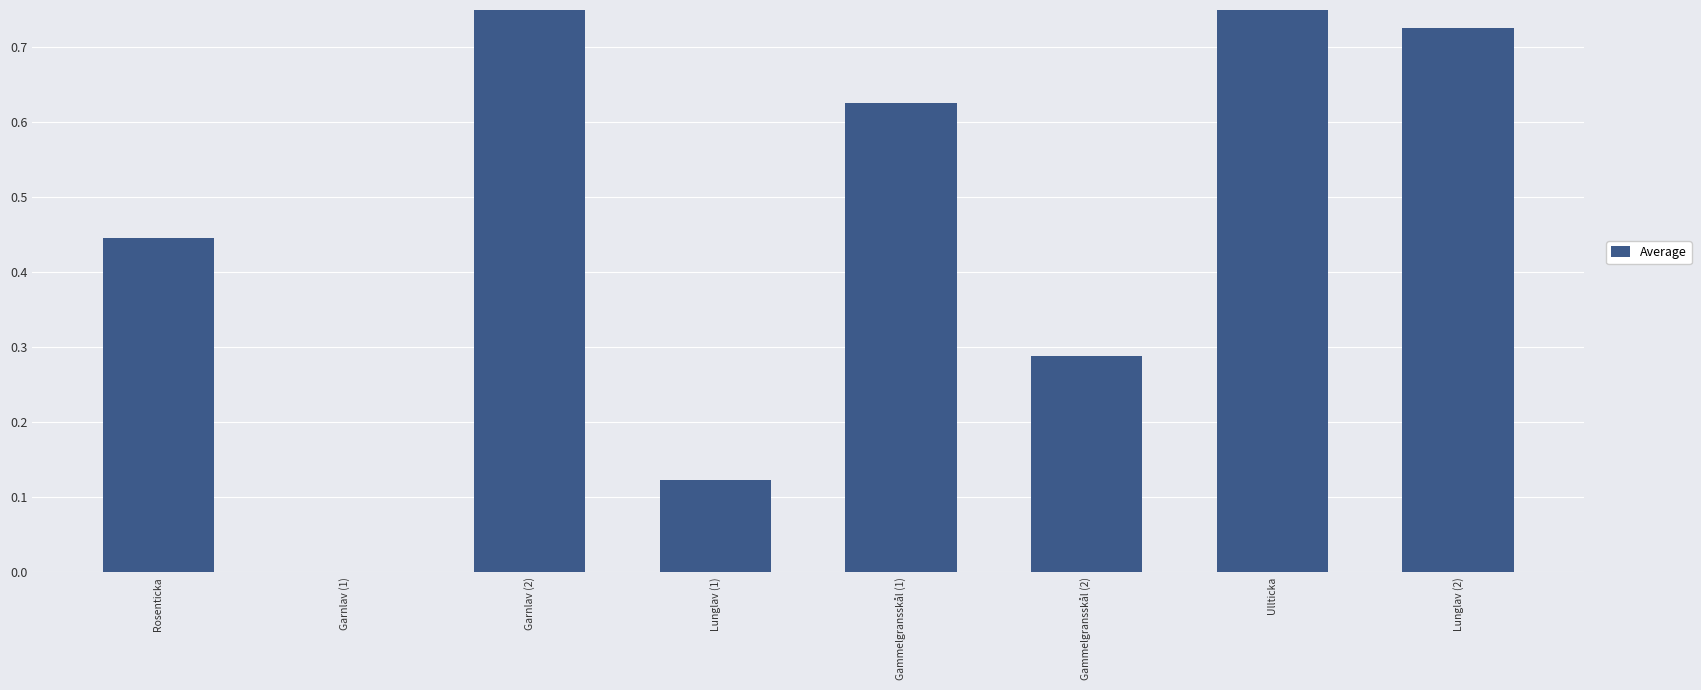

List the labels in order of value, smallest first.

Garnlav (1), Lunglav (1), Gammelgransskål (2), Rosenticka, Gammelgransskål (1), Lunglav (2), Ullticka, Garnlav (2)